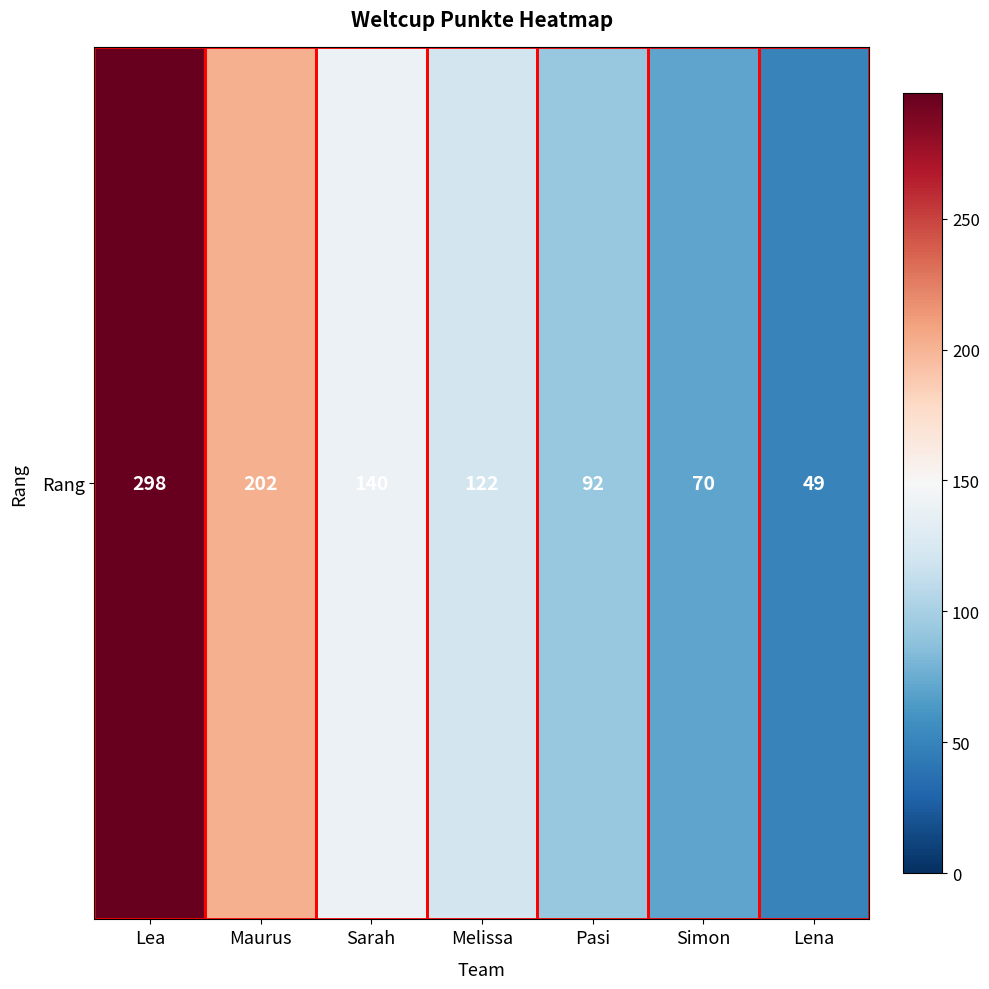

What is the change in value from Maurus to Simon?

-132